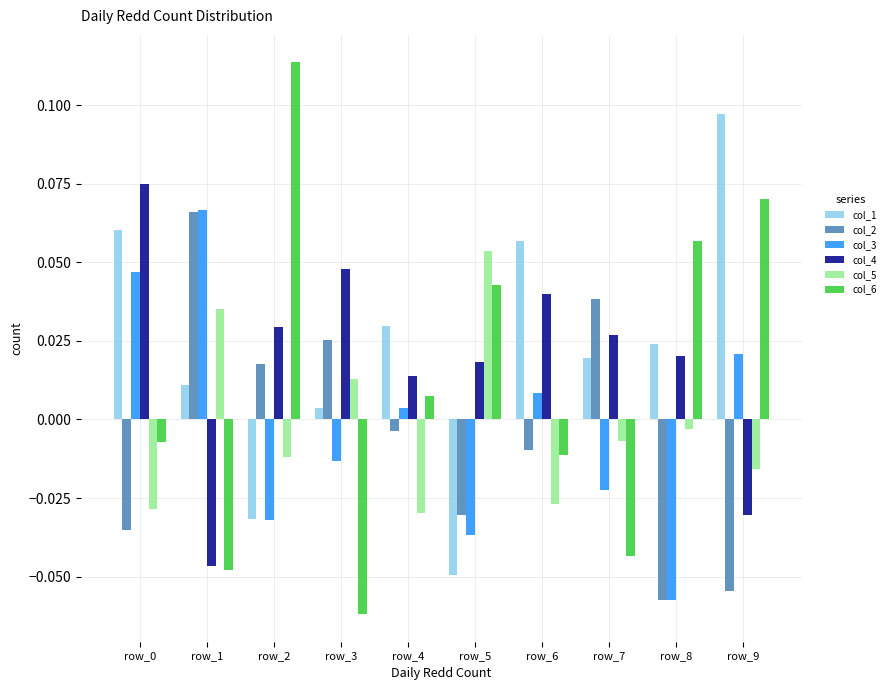

Which series has the largest range (max minus min)?

col_6